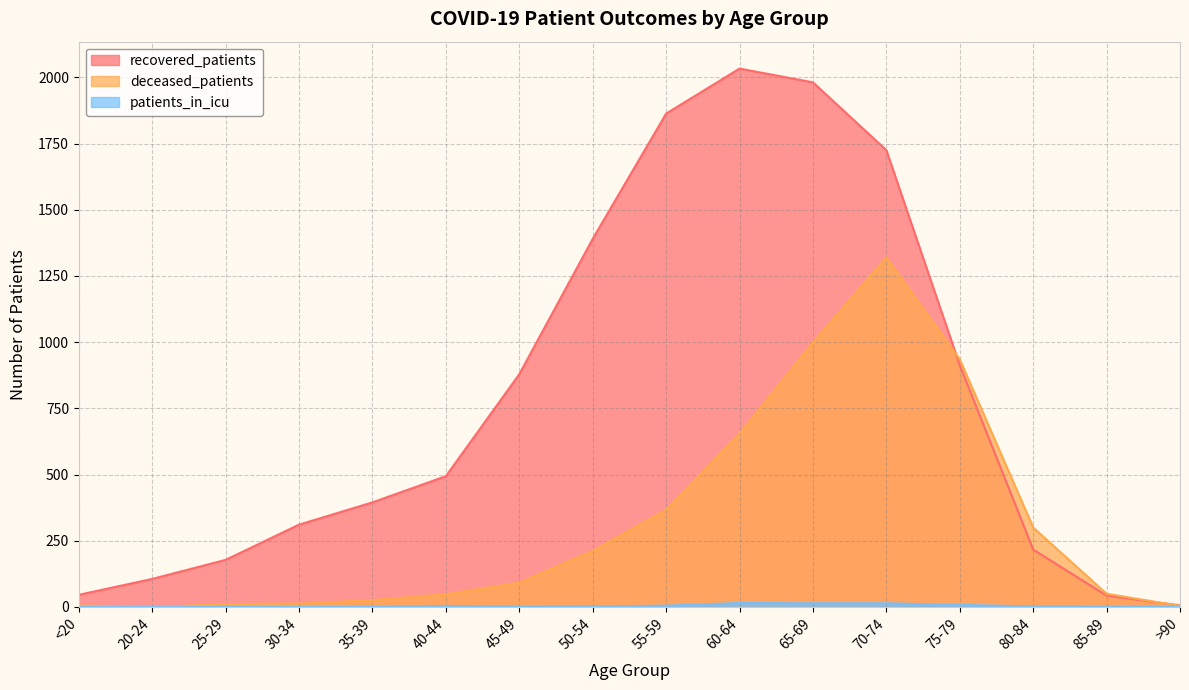

In patients_in_icu, how many points are higher than both neighbors (excluding endpoints)?

2